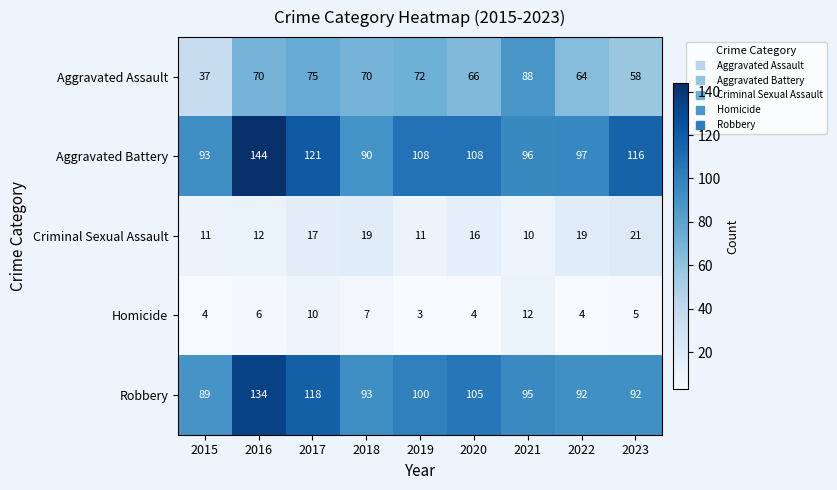

Rank the series at 2018 from lowest to highest value.

Homicide, Criminal Sexual Assault, Aggravated Assault, Aggravated Battery, Robbery